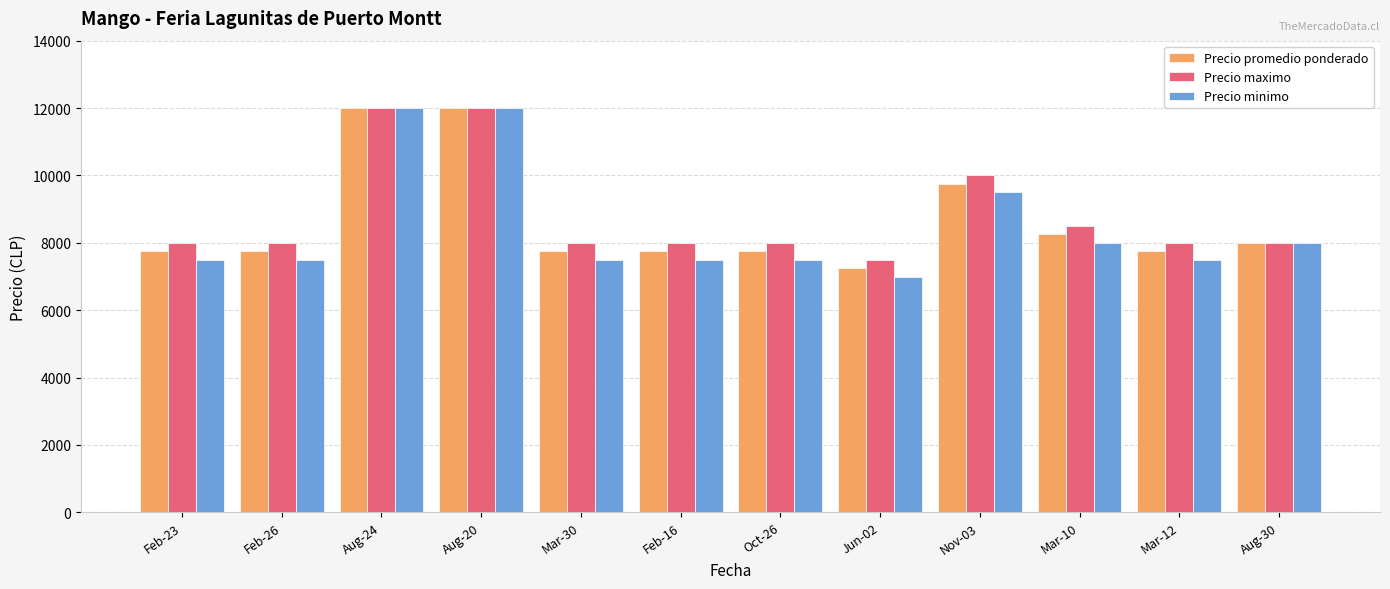

The value of Precio maximo at Nov-03 is 10000. True or false?

True